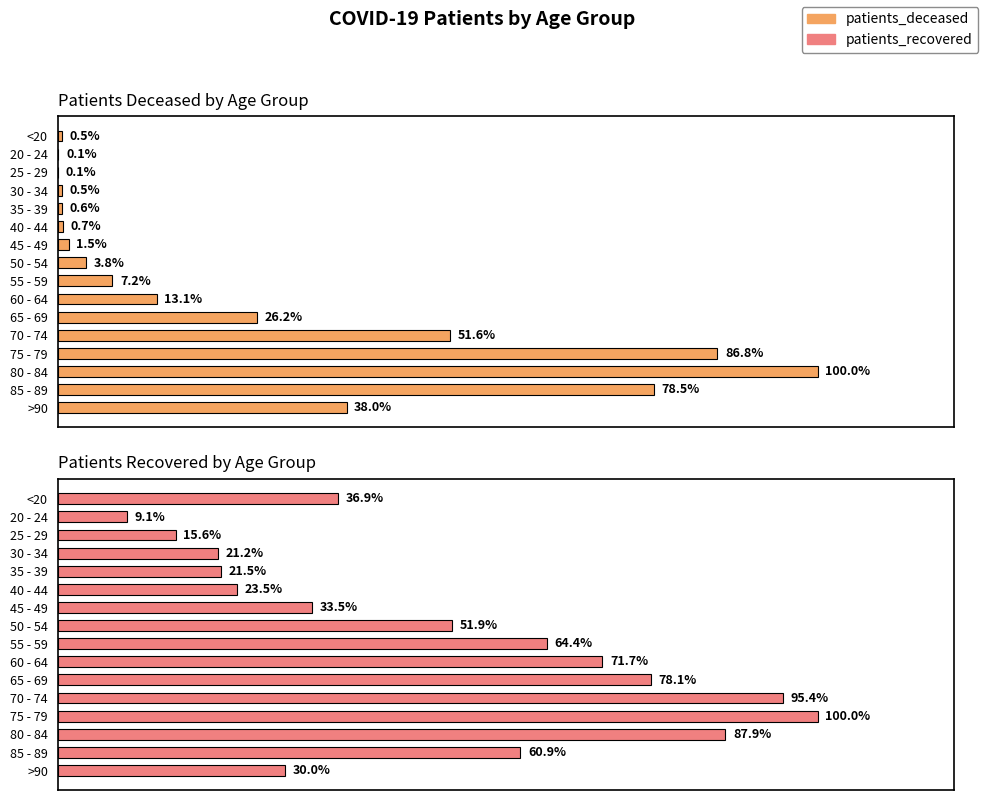

Rank the series at 55 - 59 from highest to lowest value.

Patients Recovered by Age Group, Patients Deceased by Age Group